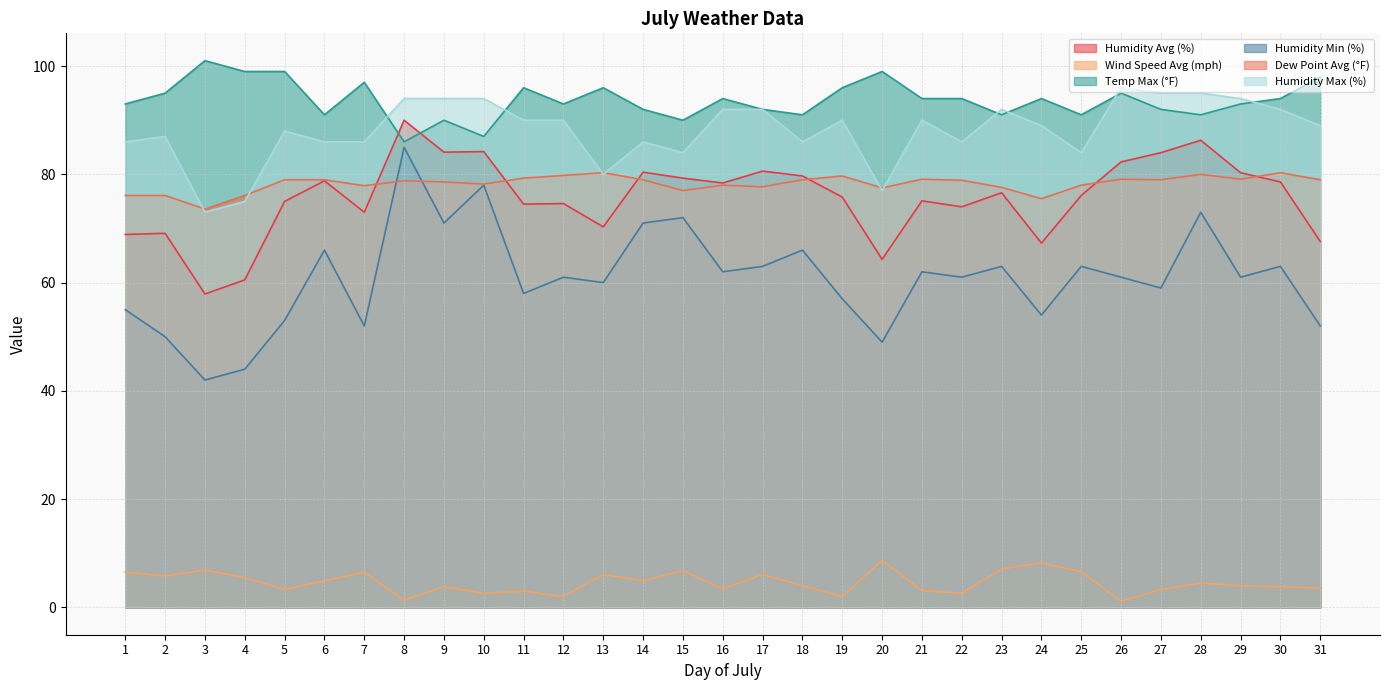

The Humidity Min (%) series shows 24.8 at 9. True or false?

False